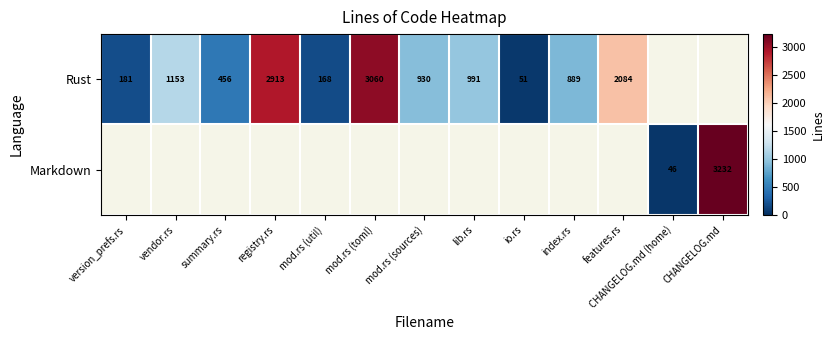

Count the number of categories in the chart.

13